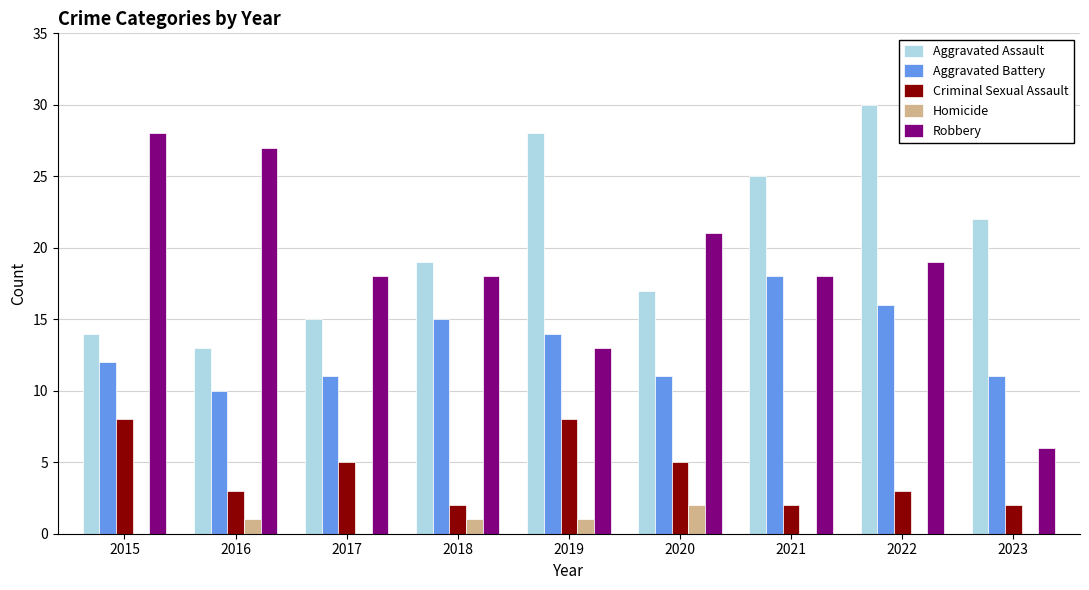

What is the spread (max minus min) of values at 2016?

26